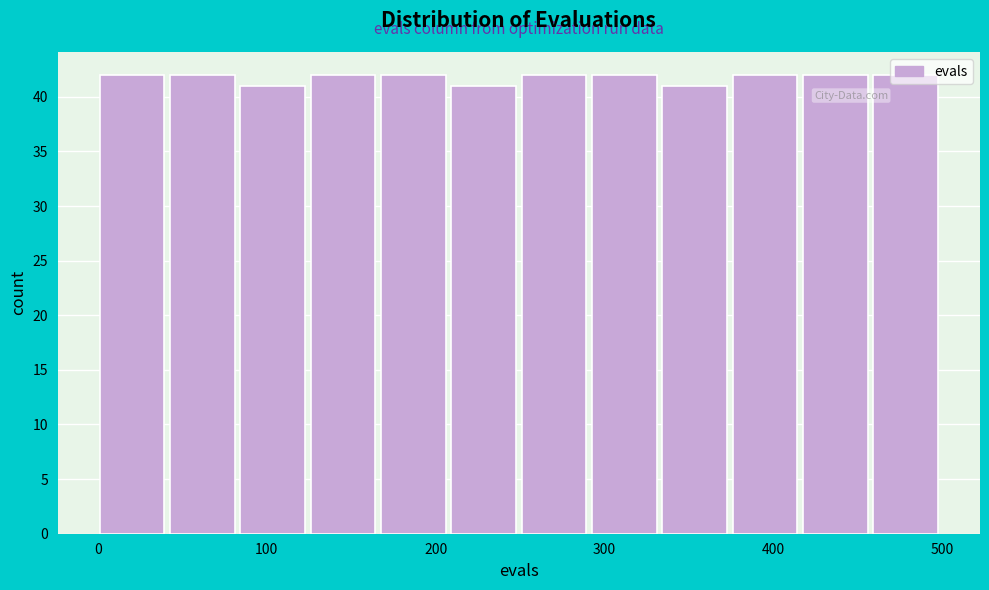

Reading left to right, transcribe this chart: for each bar, give the range it covers on the x-axis and its height. Neither the bar edges nor the heights are printed on the chart, so give them approximately, as read against the axes.

0 to 40: 42
40 to 80: 42
80 to 130: 41
130 to 170: 42
170 to 210: 42
210 to 250: 41
250 to 290: 42
290 to 330: 42
330 to 380: 41
380 to 420: 42
420 to 460: 42
460 to 500: 42